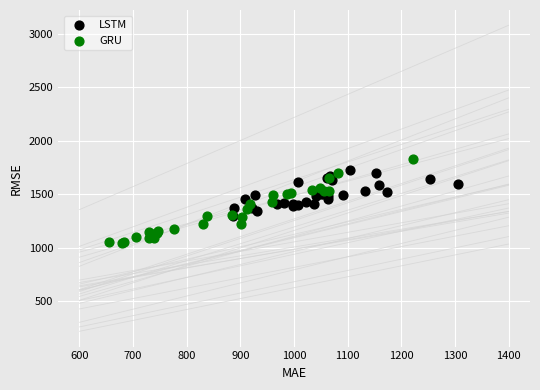

Which series has the widest spread of Y values?

GRU